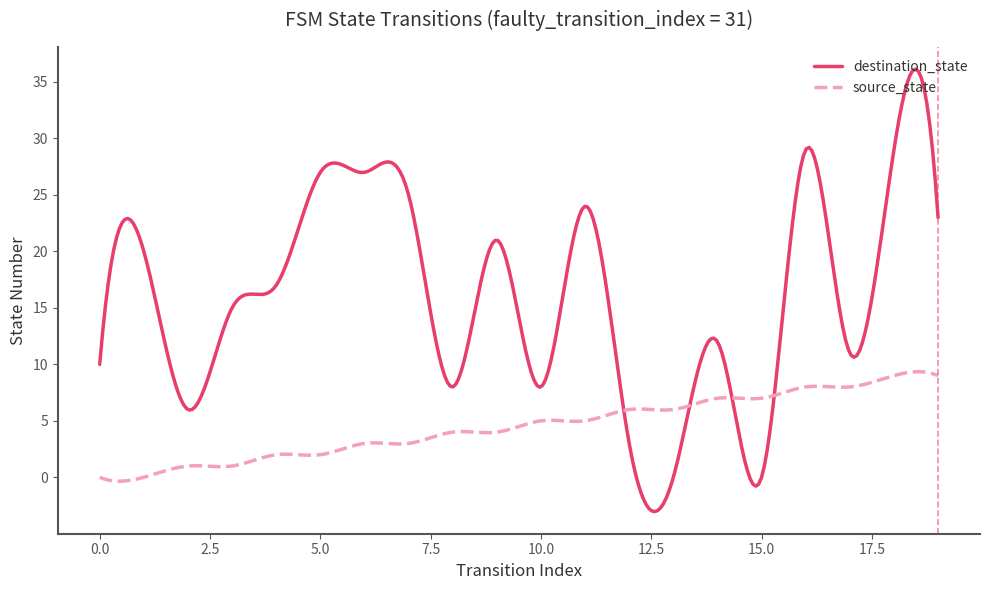

Which series has the widest spread of values?

destination_state